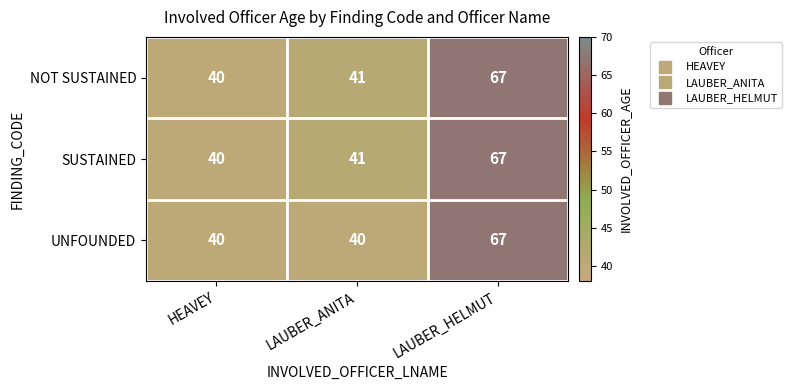

What is the greatest value displayed?

67